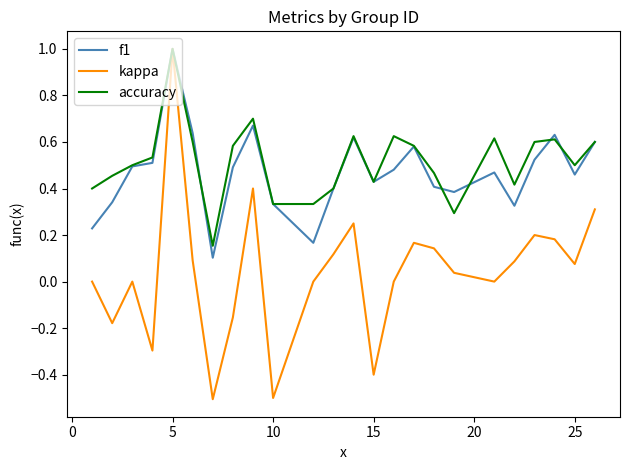

What is the highest value of the accuracy series?

1.0